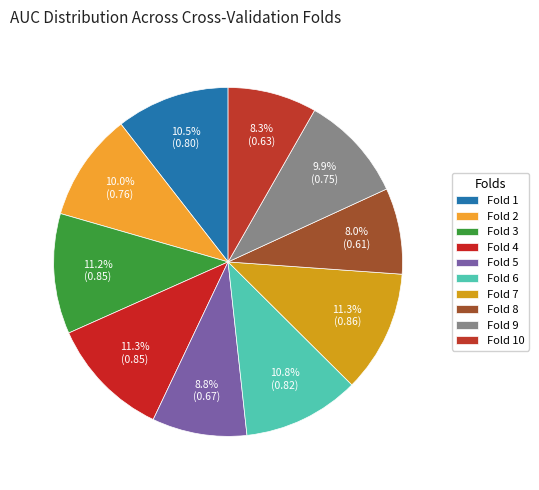

Does any single category account for the majority?

No